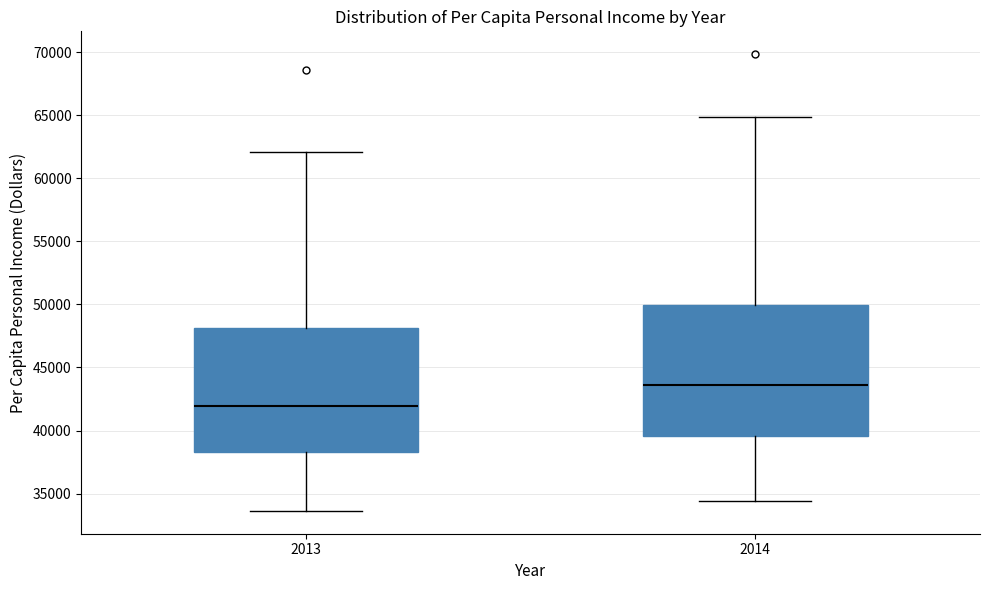

Where is the upper edge of the box at x = 2013 on the y-axis? The values are not printed on the chart, so give them approximately, as read against the axis.

48000